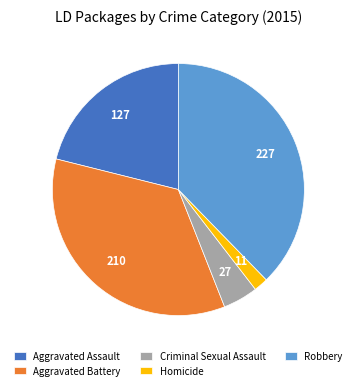

Is the sum of Homicide and Aggravated Battery greater than half?

No